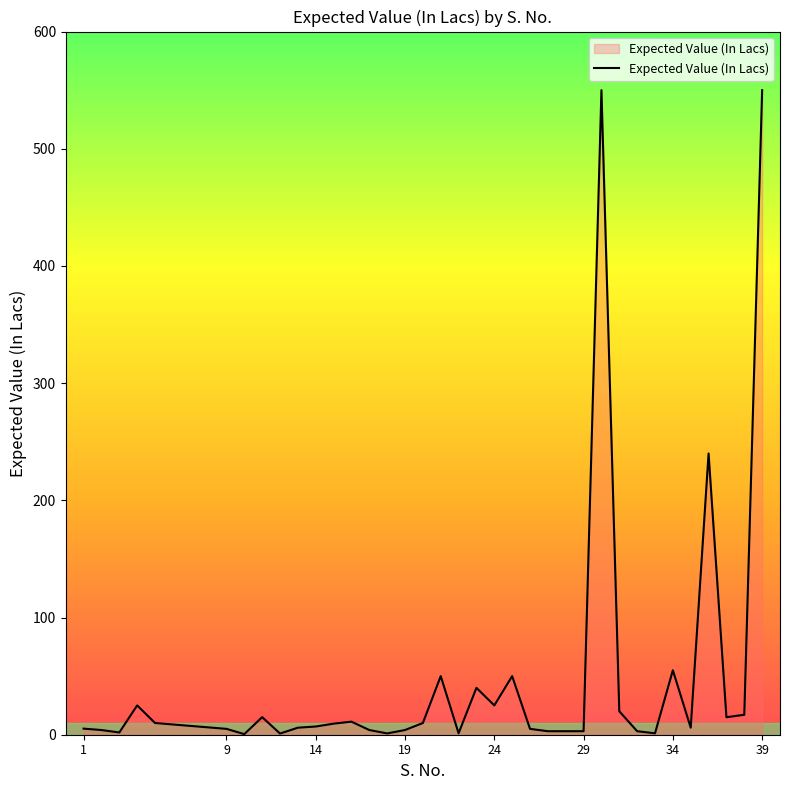

What is the greatest value displayed?

550.0